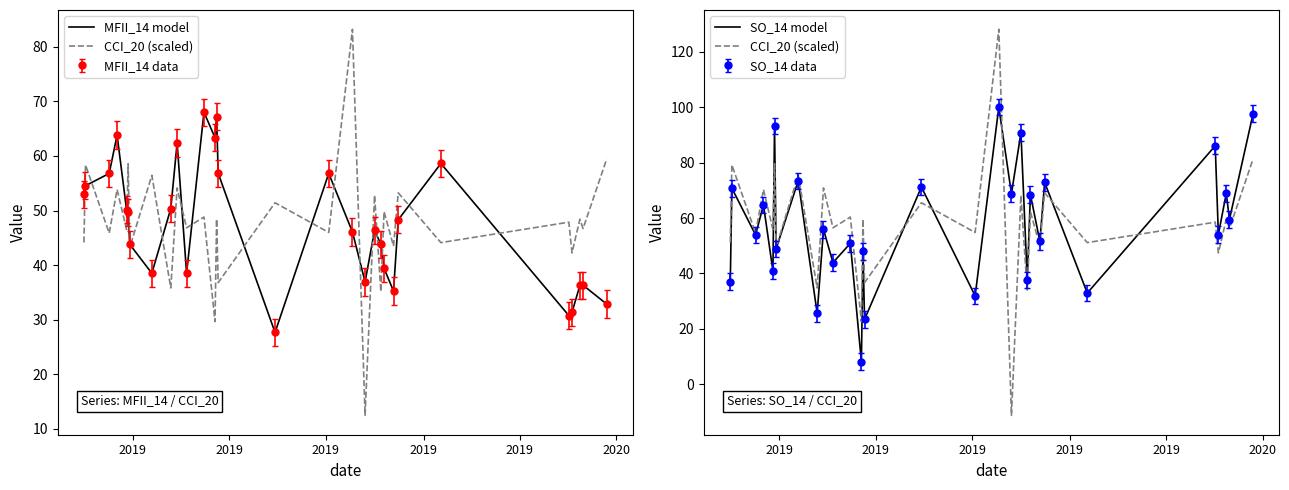

Where do CCI_20 (scaled) and MFII_14 model first cross each other?

2019 and 2019